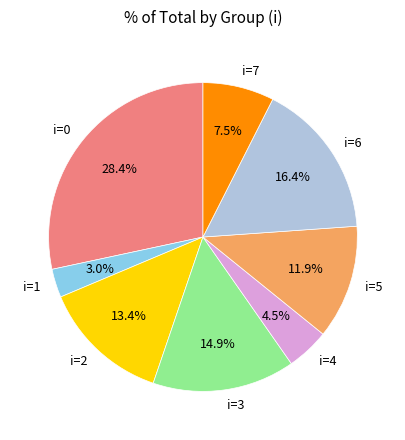

To the nearest percent, what portion does i=5 represent?

12%